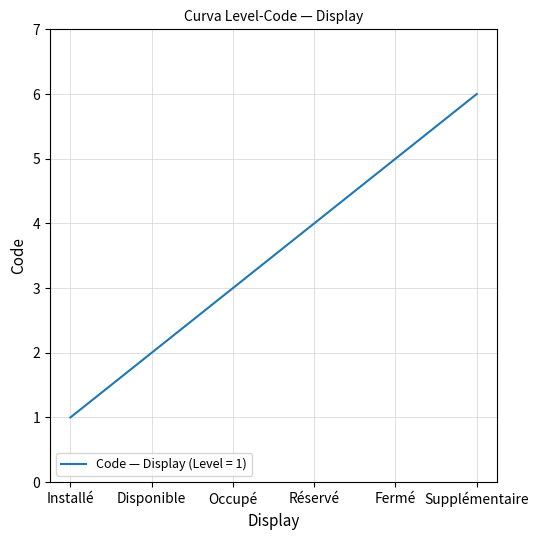

What is the change in value from Réservé to Supplémentaire?

+2